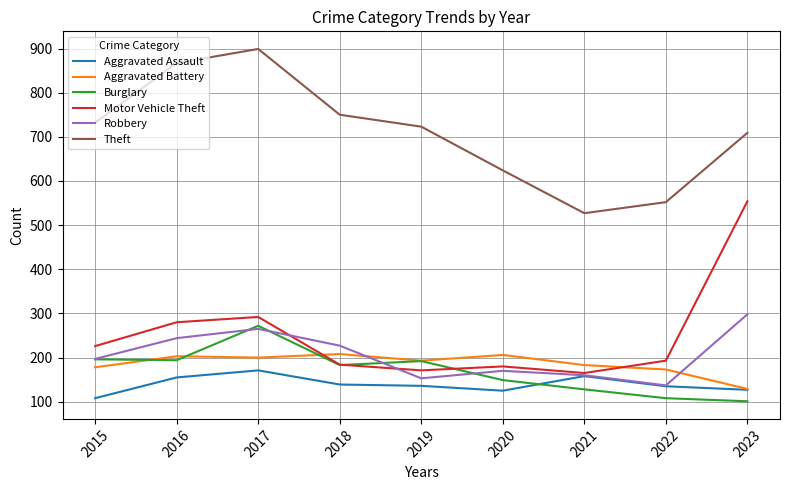

What are all the series names shown in the legend?

Aggravated Assault, Aggravated Battery, Burglary, Motor Vehicle Theft, Robbery, Theft